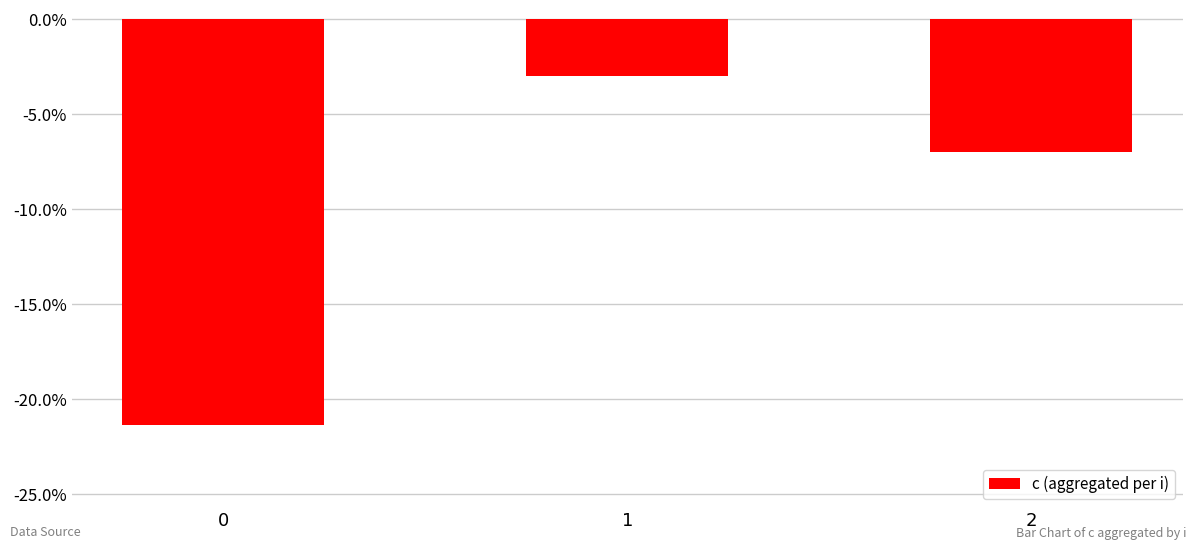

What is the average value?

-0.1